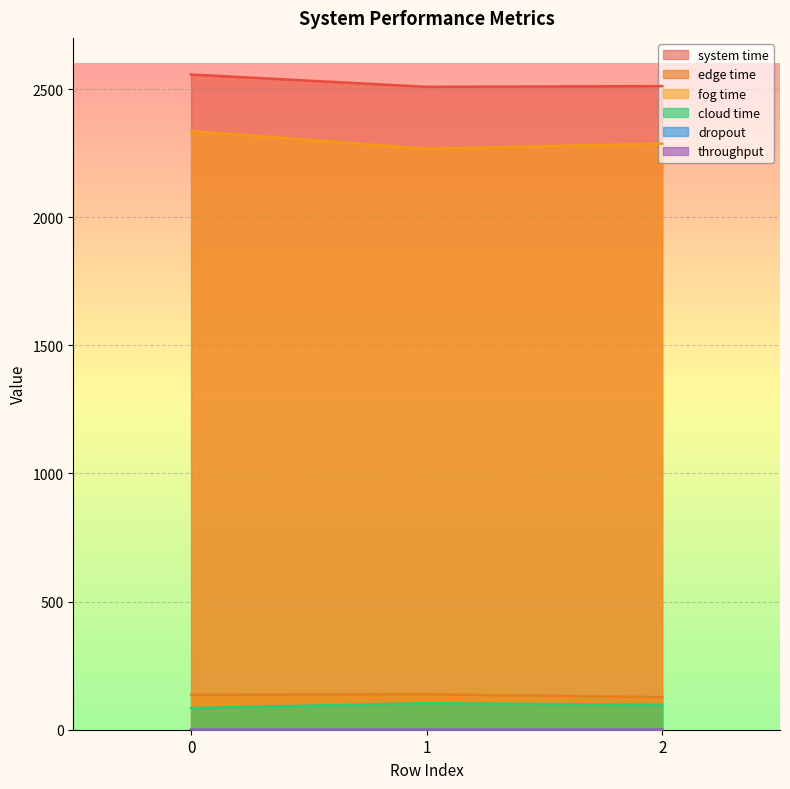

How many lines are shown in the chart?

6